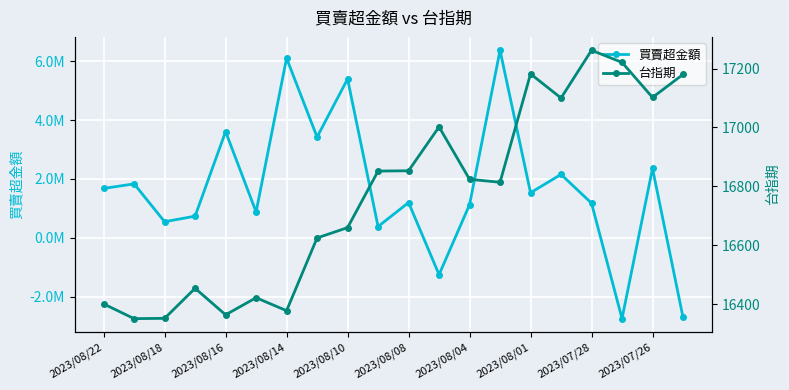

What position from the left is 2023/08/14?

4